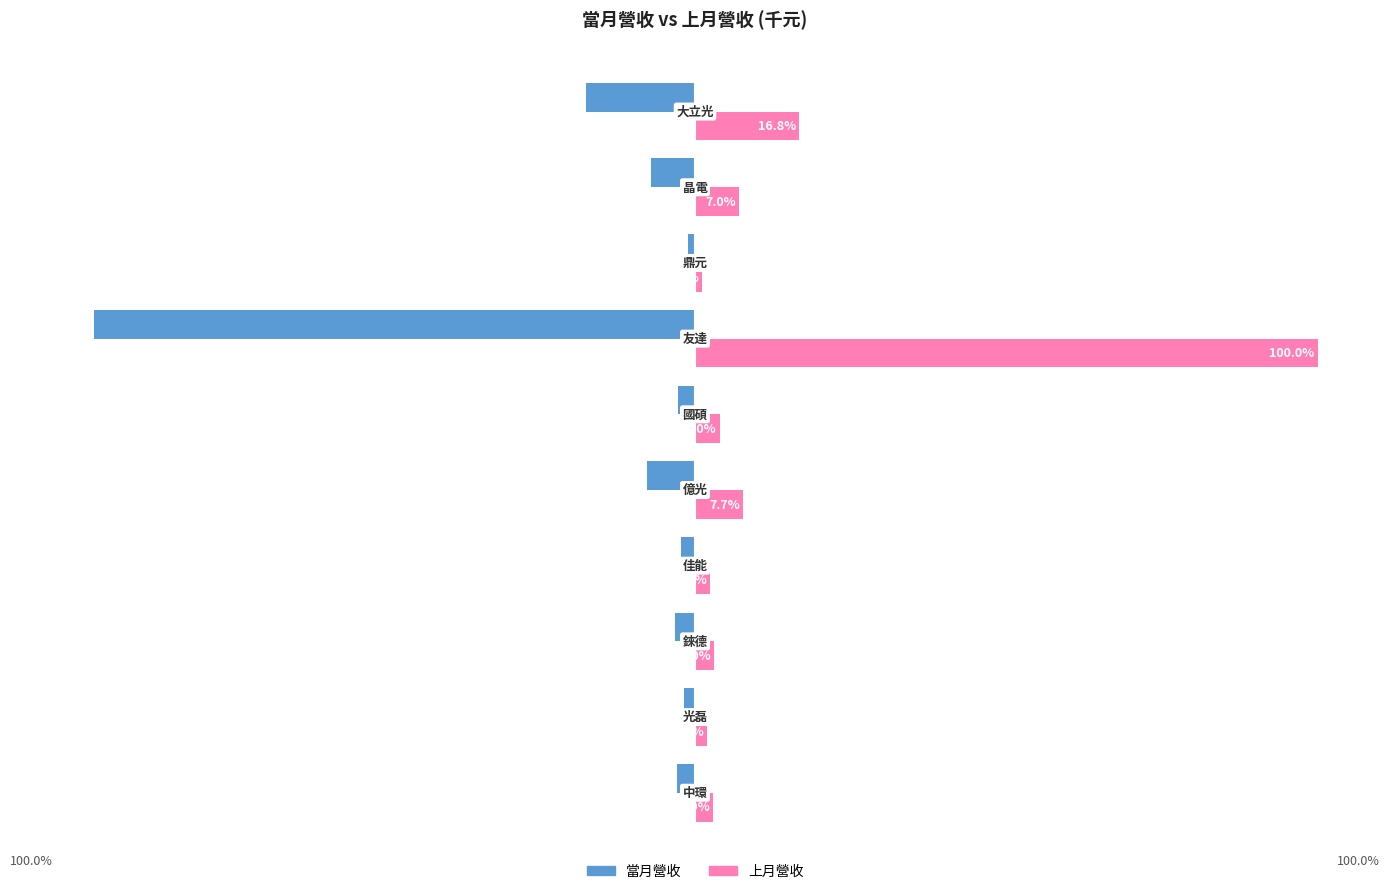

Rank the series by their average value, from lowest to highest.

當月營收, 上月營收